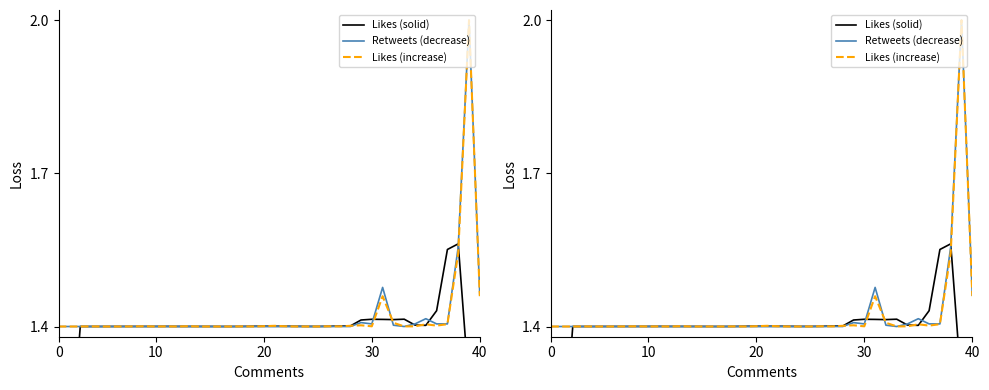

How many data points in Likes (solid) are above 1?

39